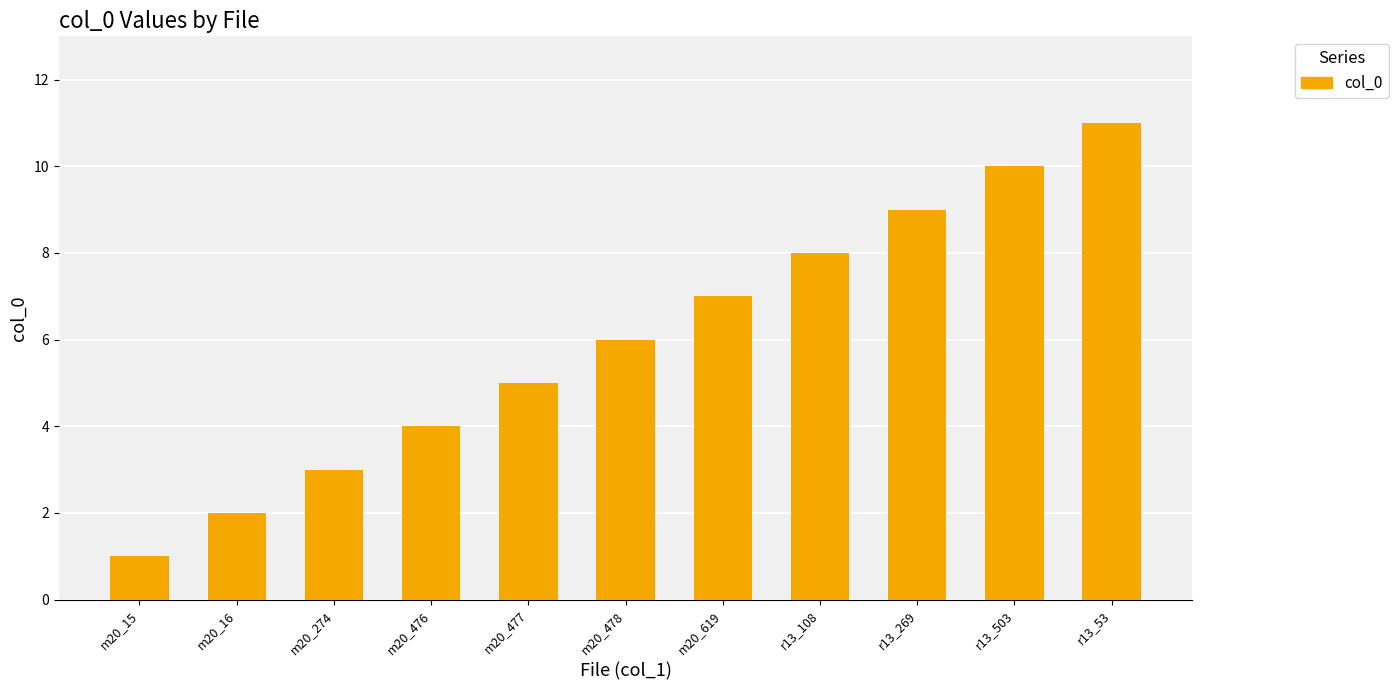

List the labels in order of value, smallest first.

m20_15, m20_16, m20_274, m20_476, m20_477, m20_478, m20_619, r13_108, r13_269, r13_503, r13_53